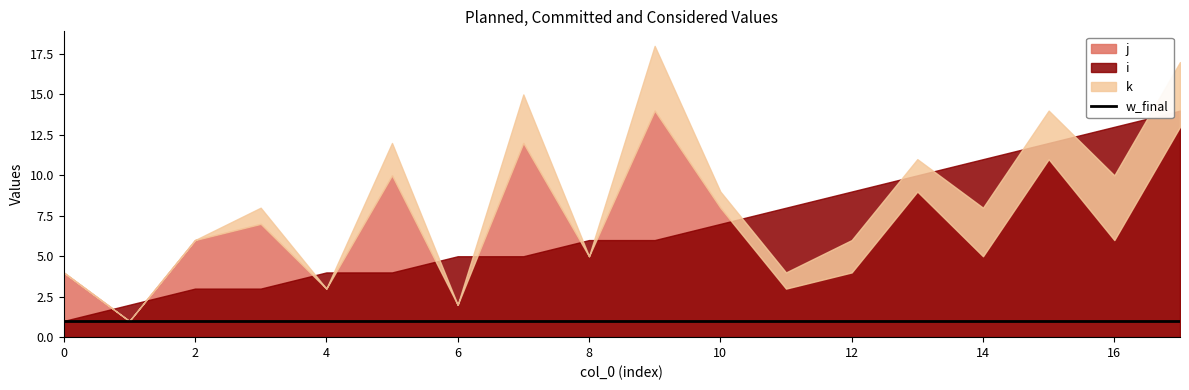

True or false: w_final and k intersect in this chart.

True